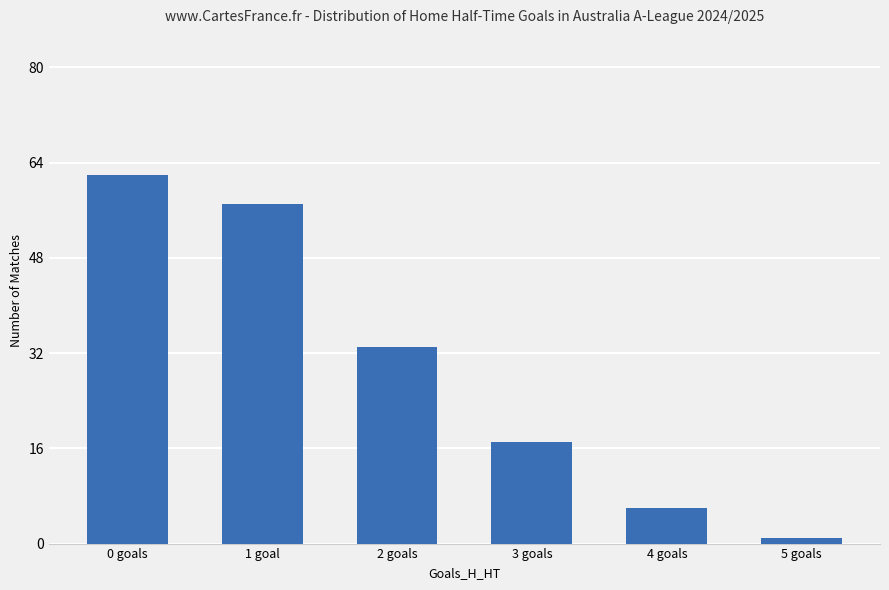

What is the greatest value displayed?

62